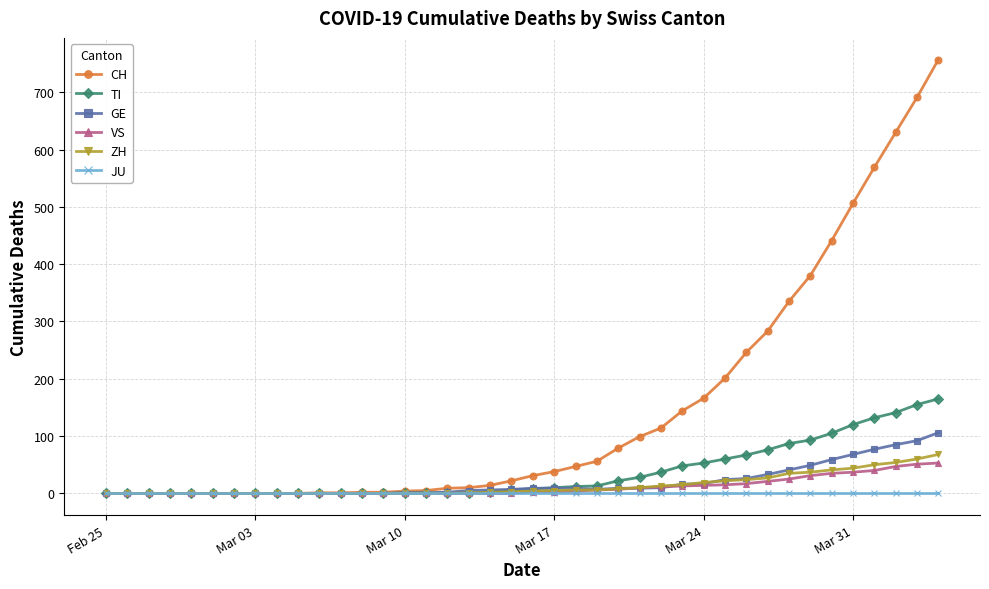

Which series has the widest spread of values?

CH